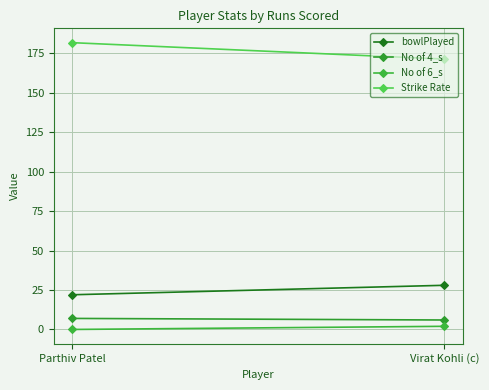

What is the label of the 1st point from the left?

Virat Kohli (c)